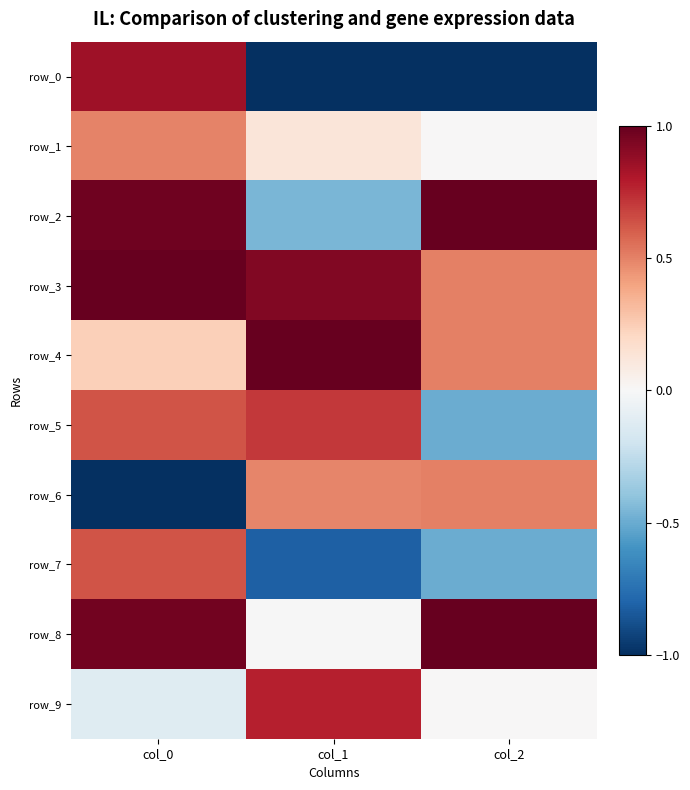

Is it true that row_1 equals 0.0 at col_2?

True